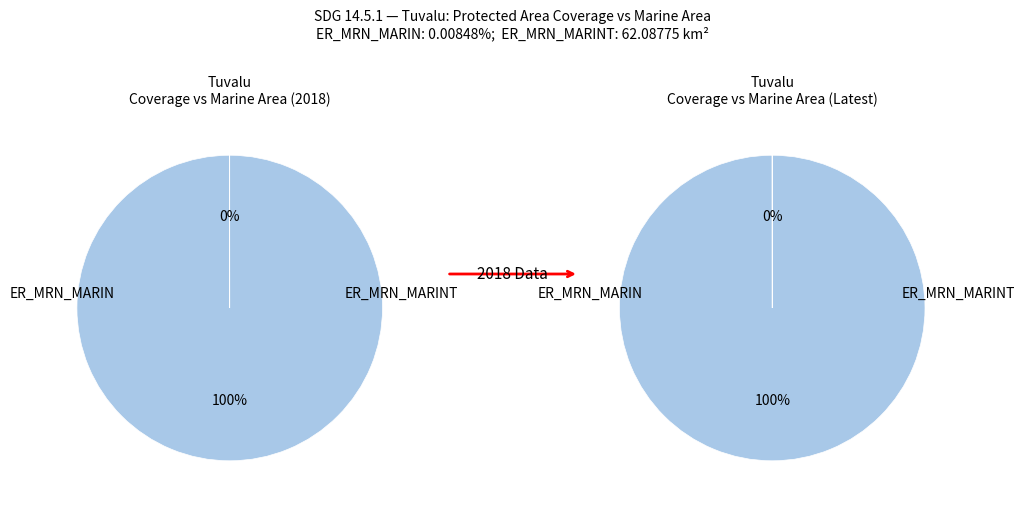

What is the largest slice in the pie chart?

ER_MRN_MARINT